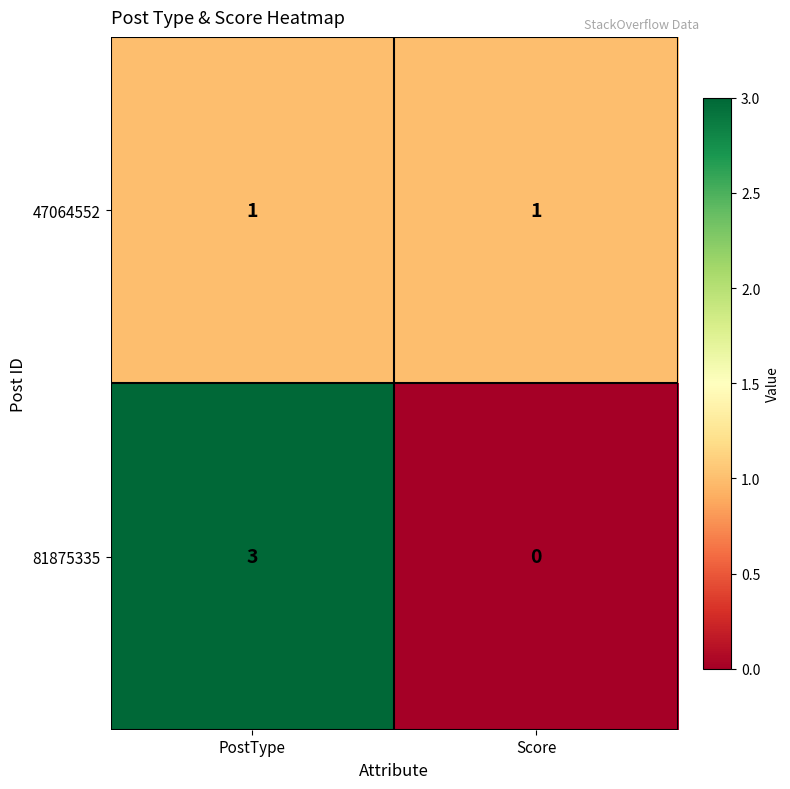

What is the spread (max minus min) of values at PostType?

2